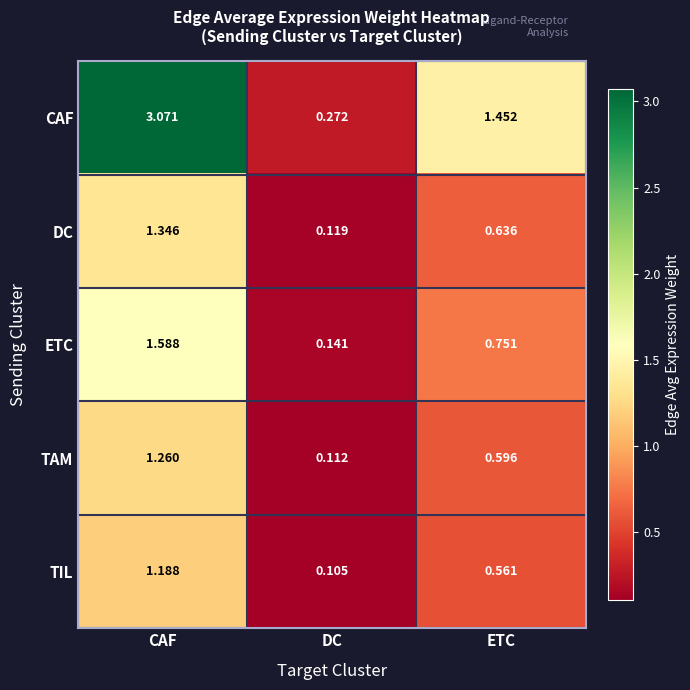

At which label is TAM closest to 0?

DC